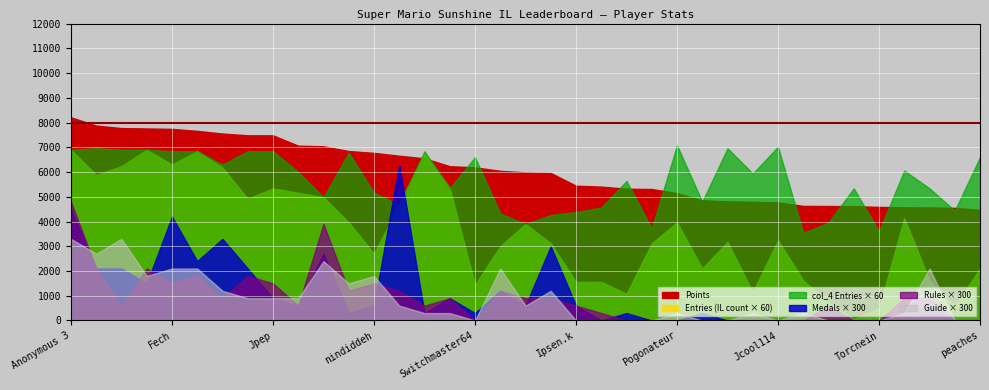

Is the value of col_4 at FoundYourGun greater than the value of Points at Despin?

No